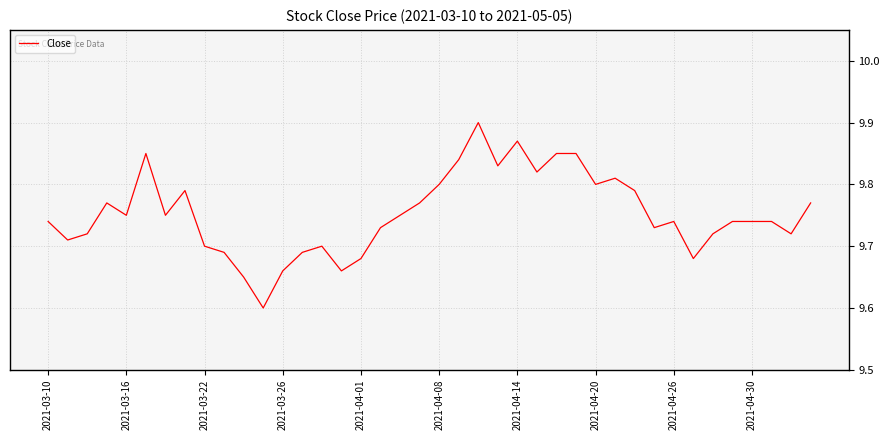

How many interior local valleys (lower than both neighbors) does the data have?

11